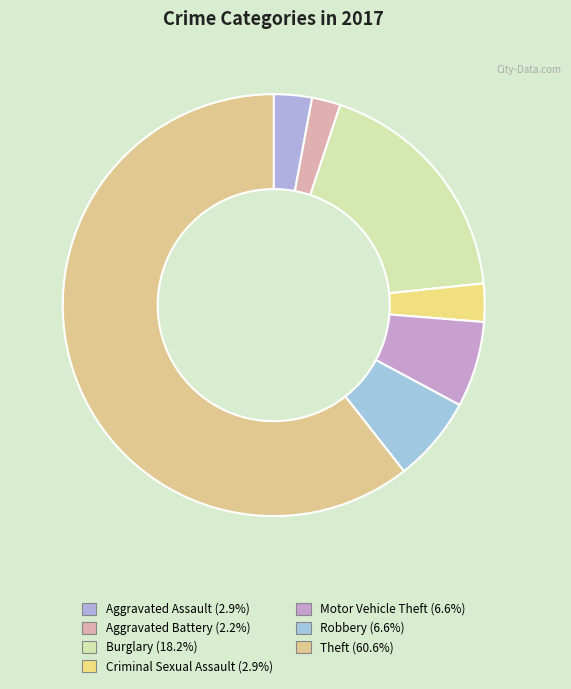

Does Burglary account for over 50% of the chart?

No